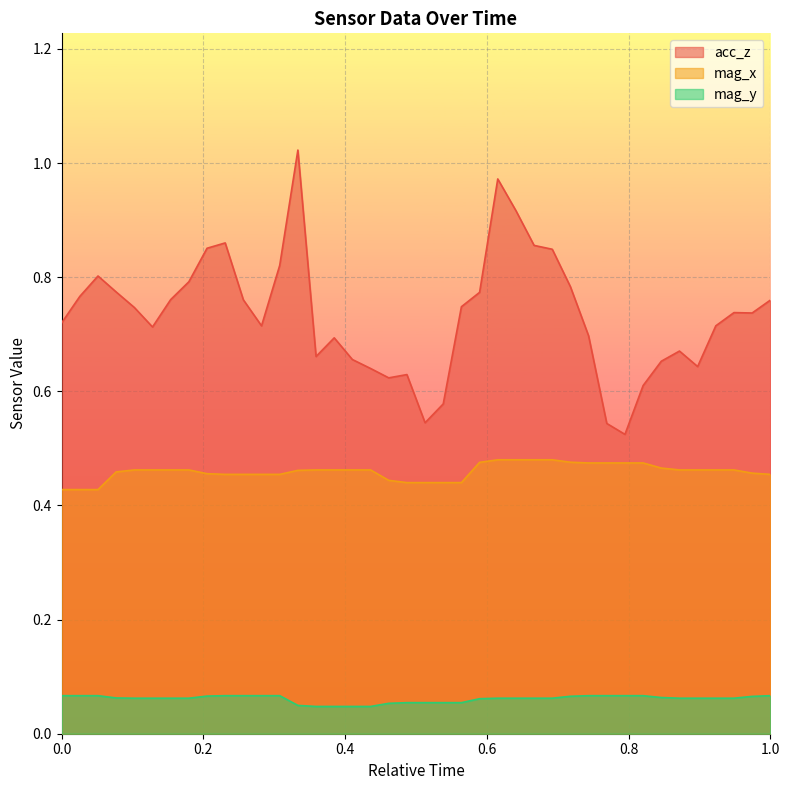

Which series has the largest range (max minus min)?

acc_z